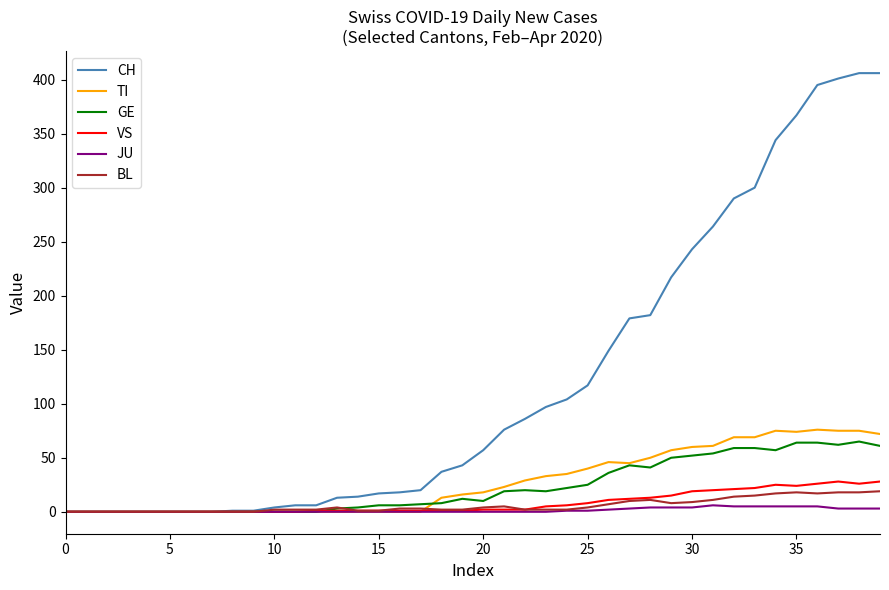

What is the maximum value for TI?

76